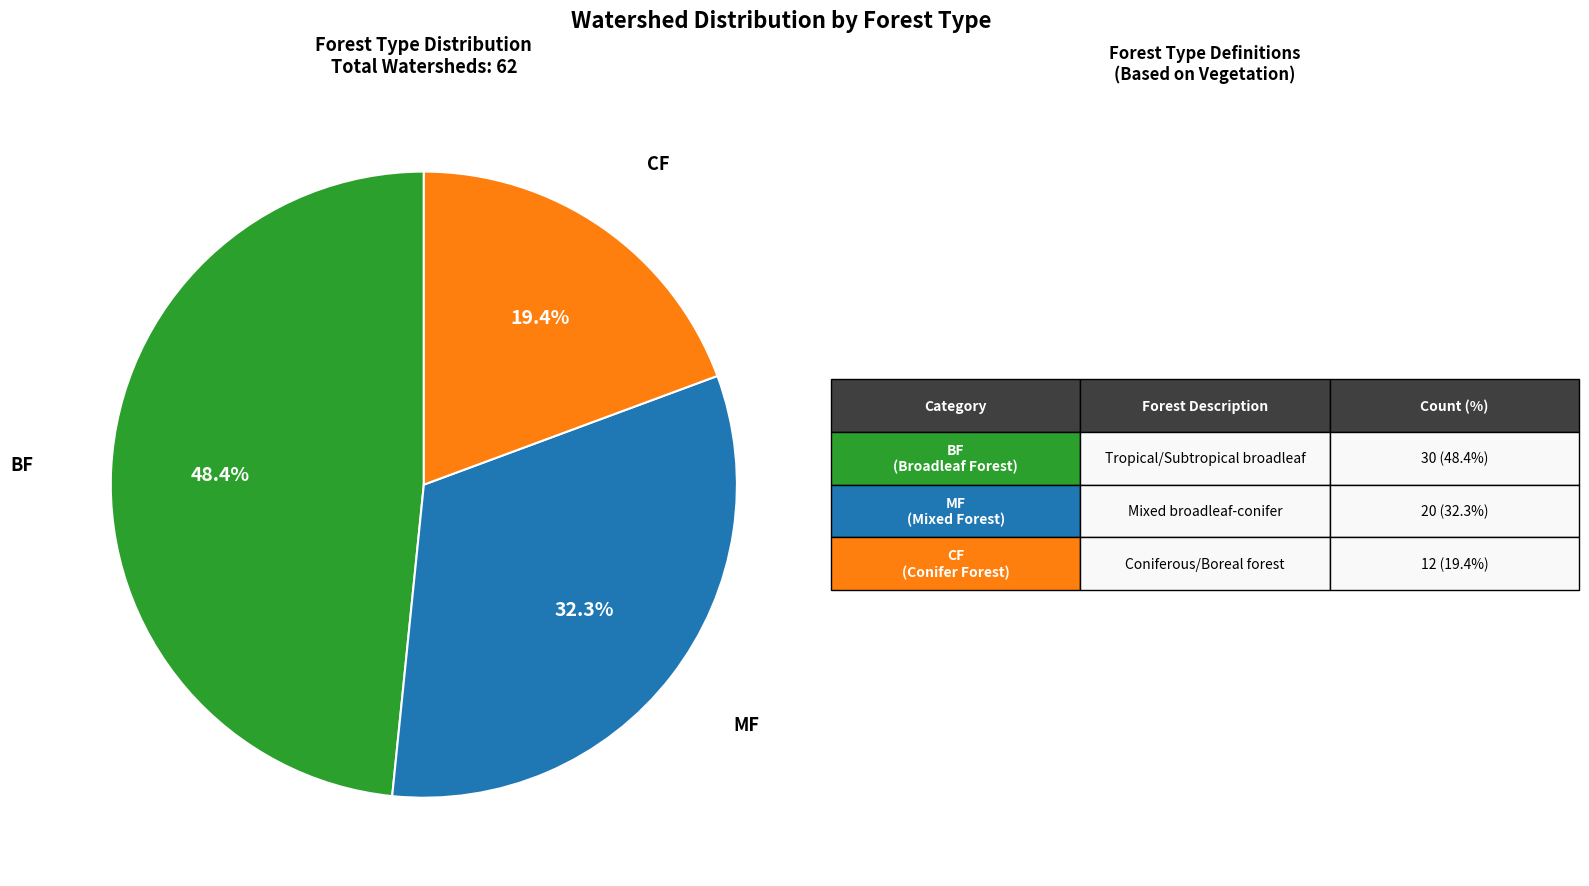

Is there any slice that represents more than half of the pie?

No